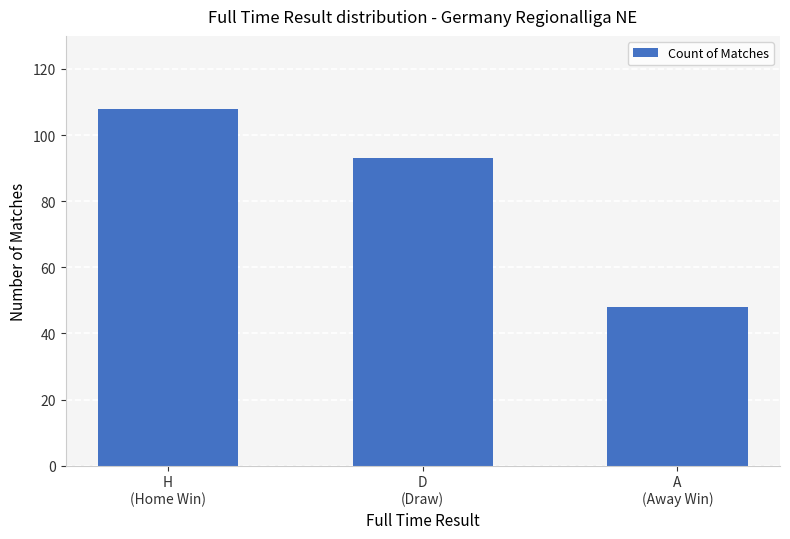

Which has a higher value, H
(Home Win) or A
(Away Win)?

H
(Home Win)